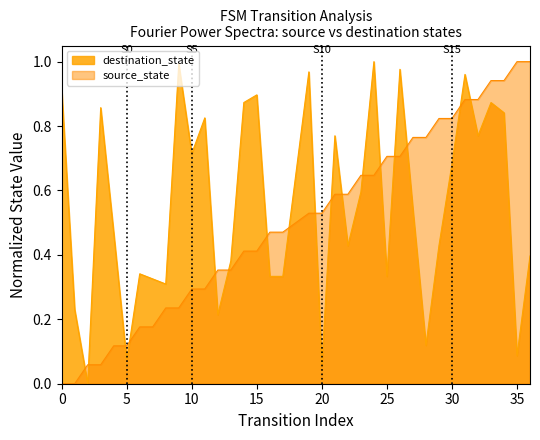

Which category has the lowest value in the destination_state series?

2